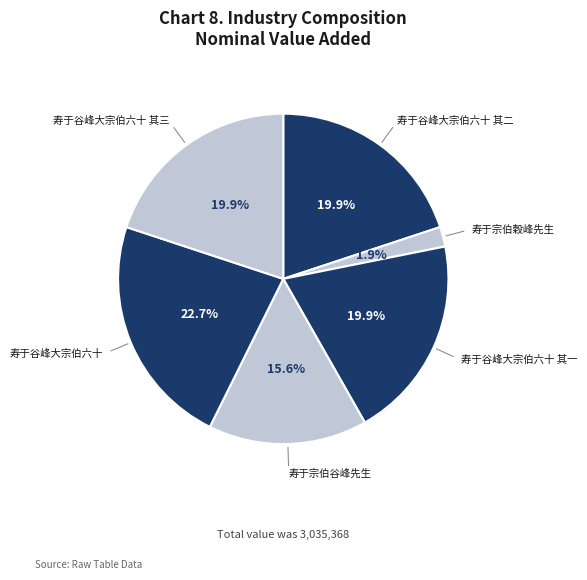

What is the largest slice in the pie chart?

寿于谷峰大宗伯六十